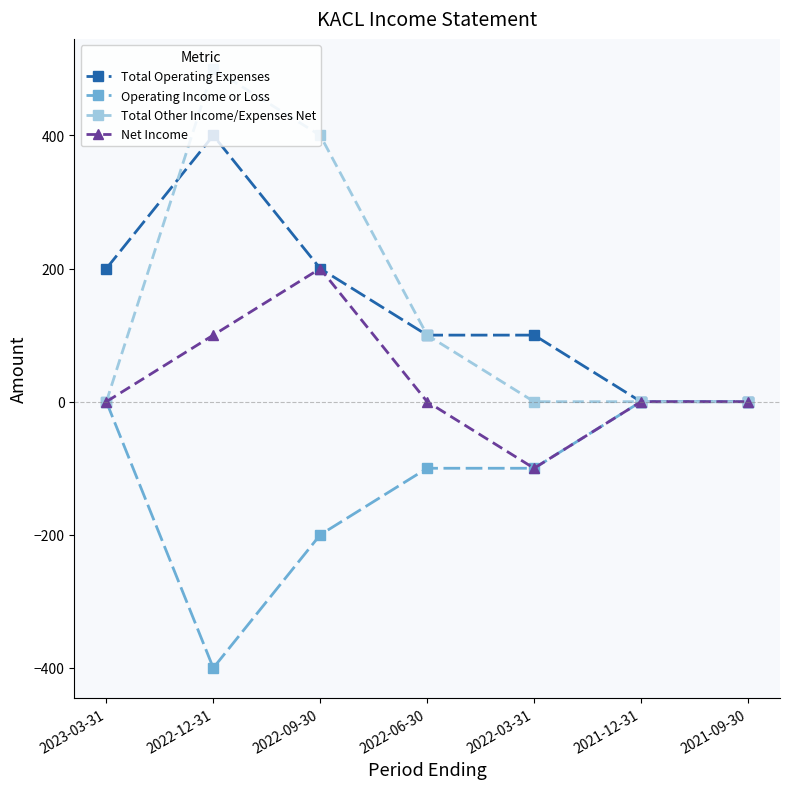

Reading left to right, extract all data points from this chart.

Total Operating Expenses: 2023-03-31=200	2022-12-31=400	2022-09-30=200	2022-06-30=100	2022-03-31=100	2021-12-31=0	2021-09-30=0
Operating Income or Loss: 2023-03-31=0	2022-12-31=-400	2022-09-30=-200	2022-06-30=-100	2022-03-31=-100	2021-12-31=0	2021-09-30=0
Total Other Income/Expenses Net: 2023-03-31=0	2022-12-31=500	2022-09-30=400	2022-06-30=100	2022-03-31=0	2021-12-31=0	2021-09-30=0
Net Income: 2023-03-31=0	2022-12-31=100	2022-09-30=200	2022-06-30=0	2022-03-31=-100	2021-12-31=0	2021-09-30=0